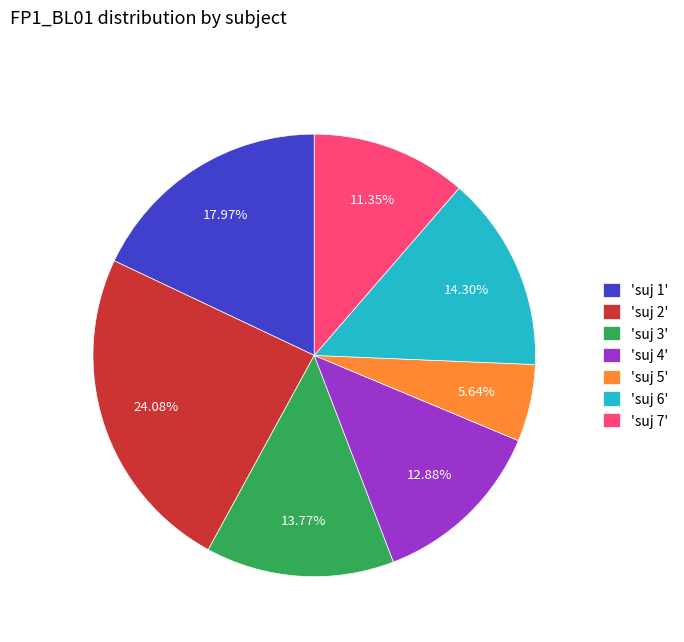

Combined, do 'suj 1' and 'suj 6' account for over 50%?

No